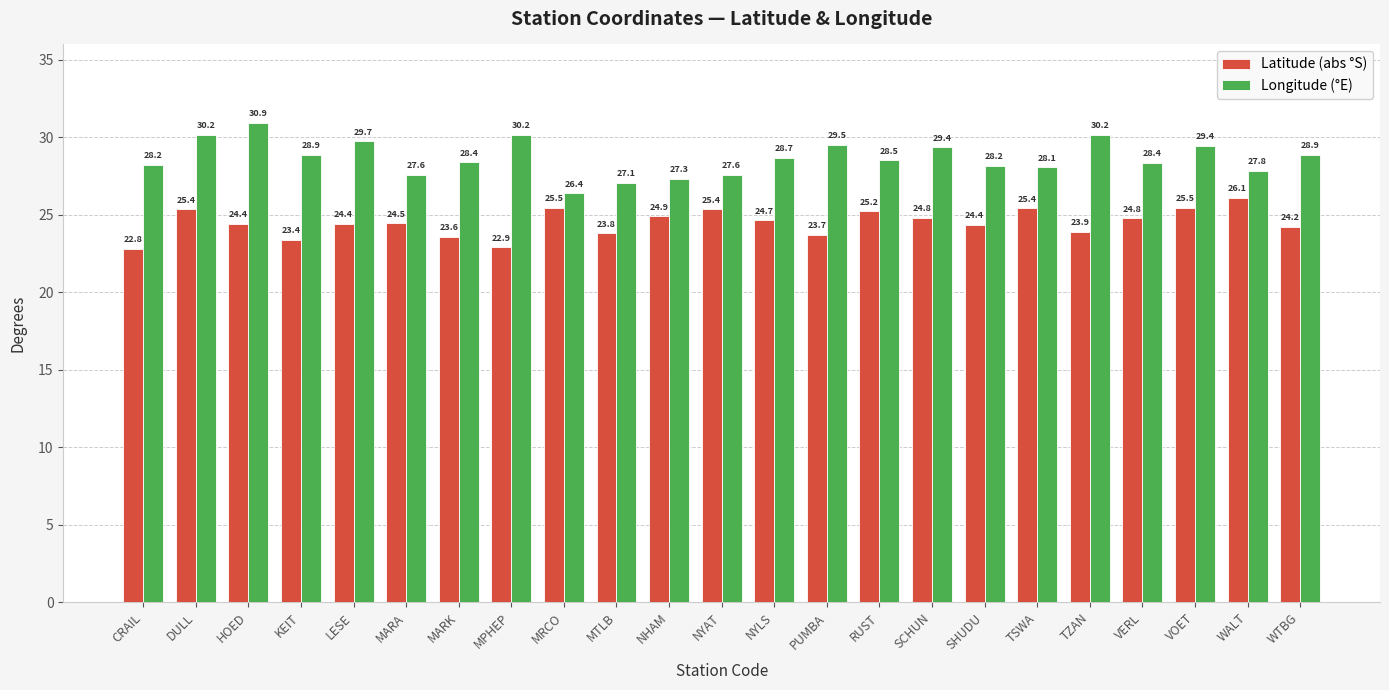

What position from the left is TSWA?

18